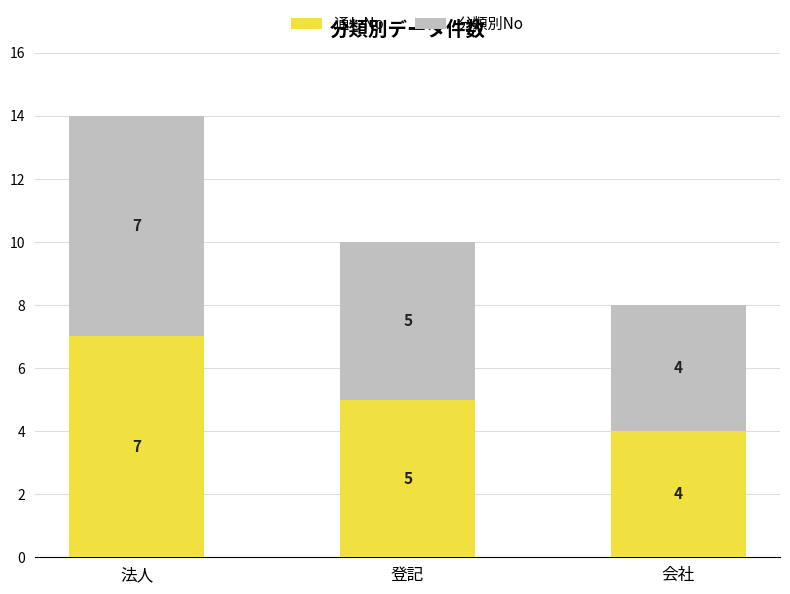

Reading right to left, list the values for the 通しNo series.

4	5	7